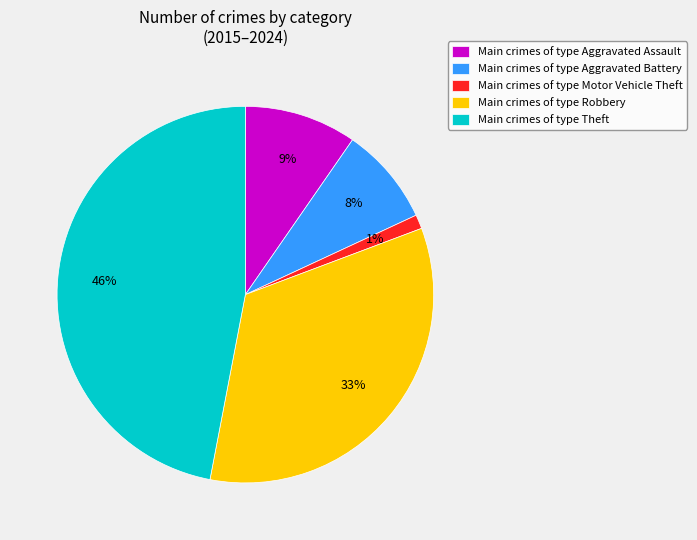

How many segments does this pie chart have?

5